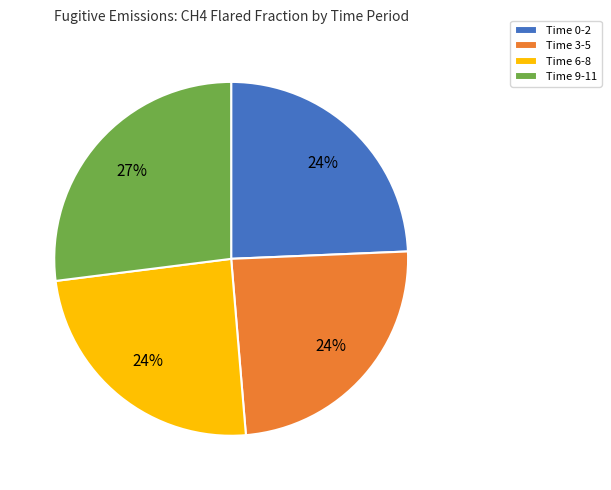

What percentage is the Time 6-8 slice, to the nearest percent?

24%